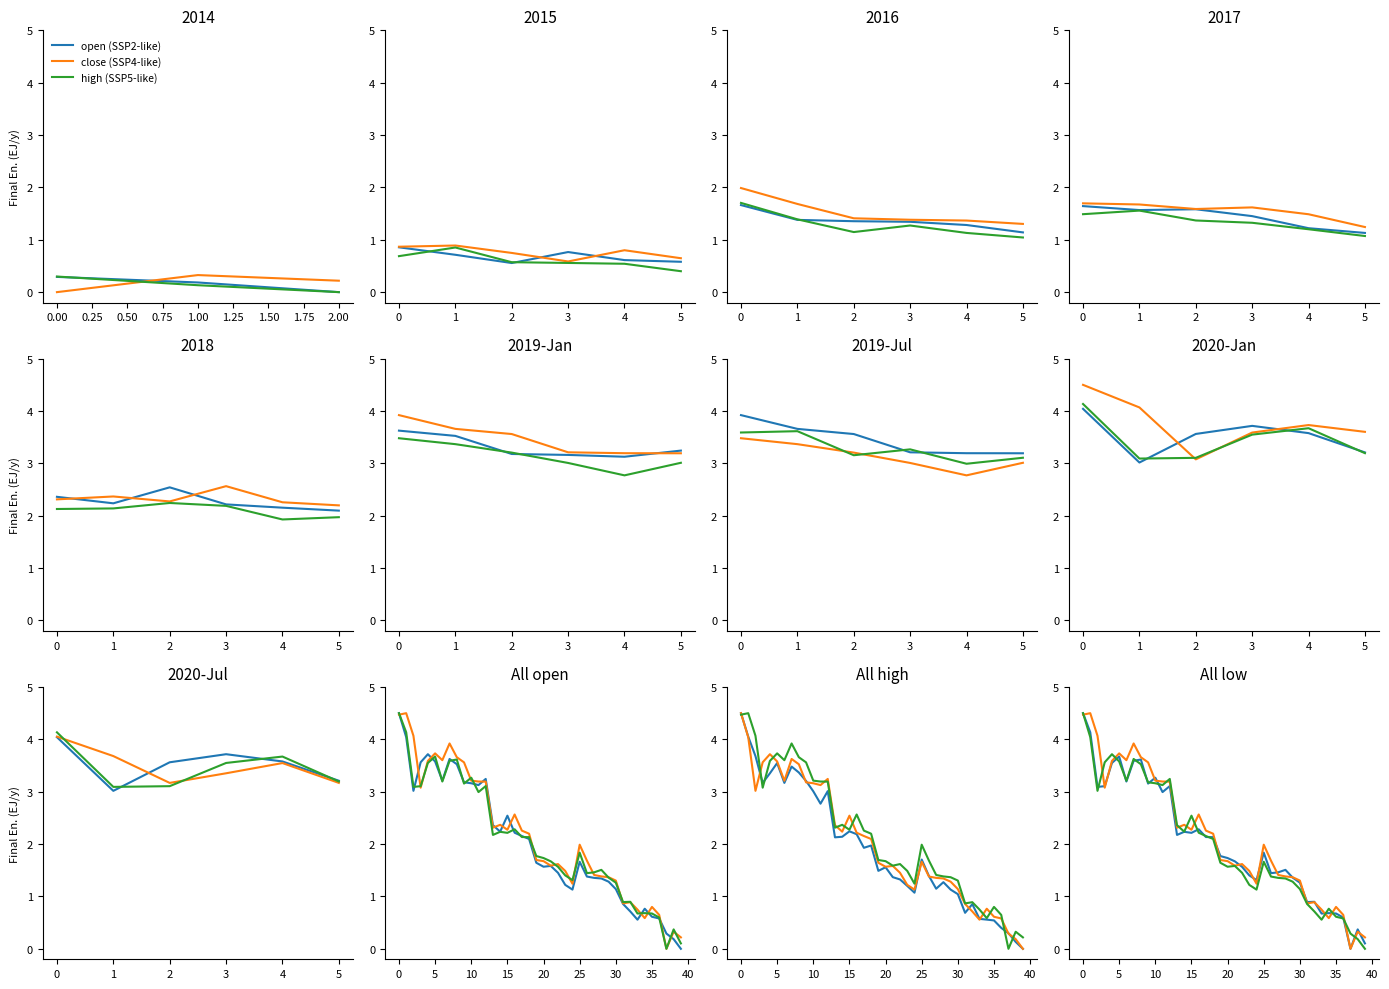

How many values in the high series exceed 1?

31